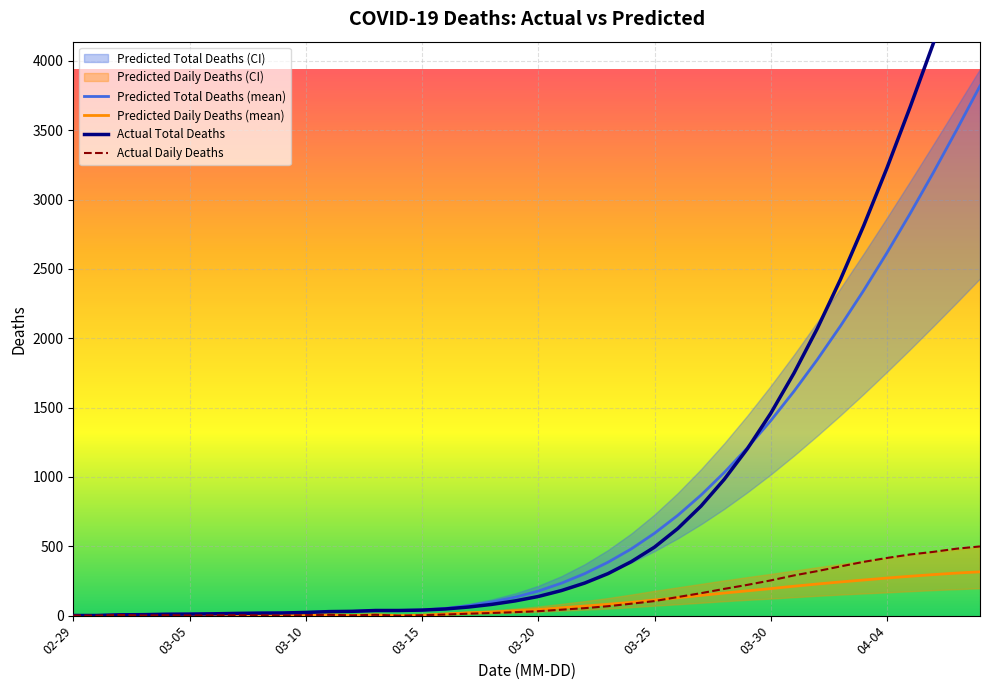

True or false: predicted_total_deaths_mean has more than 2 points higher than both neighbors.

False